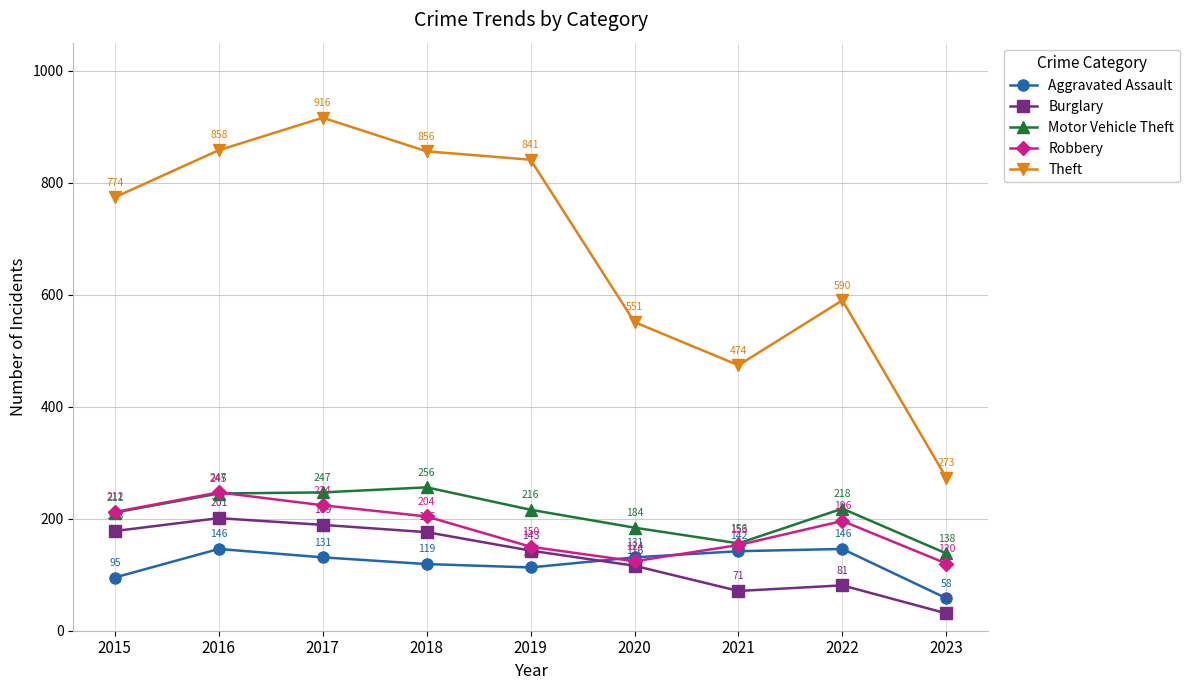

What is the spread (max minus min) of values at 2023?

242